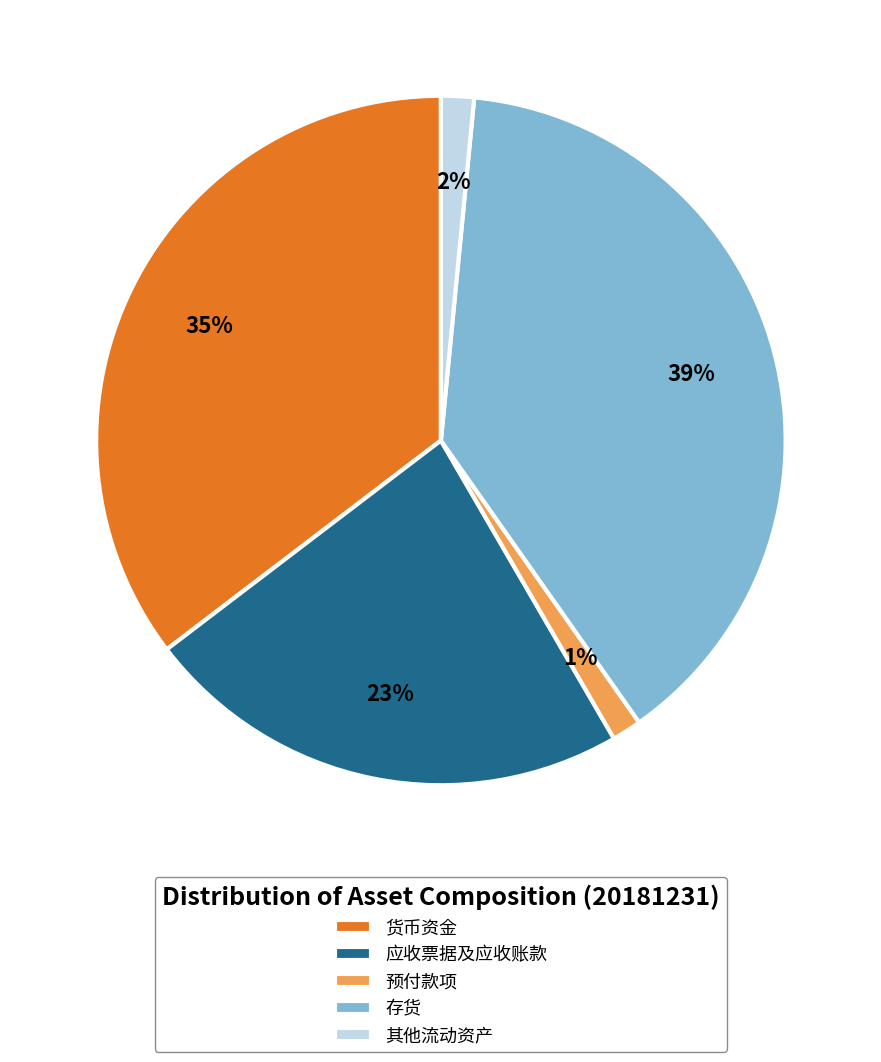

What percentage is the 应收票据及应收账款 slice, to the nearest percent?

23%